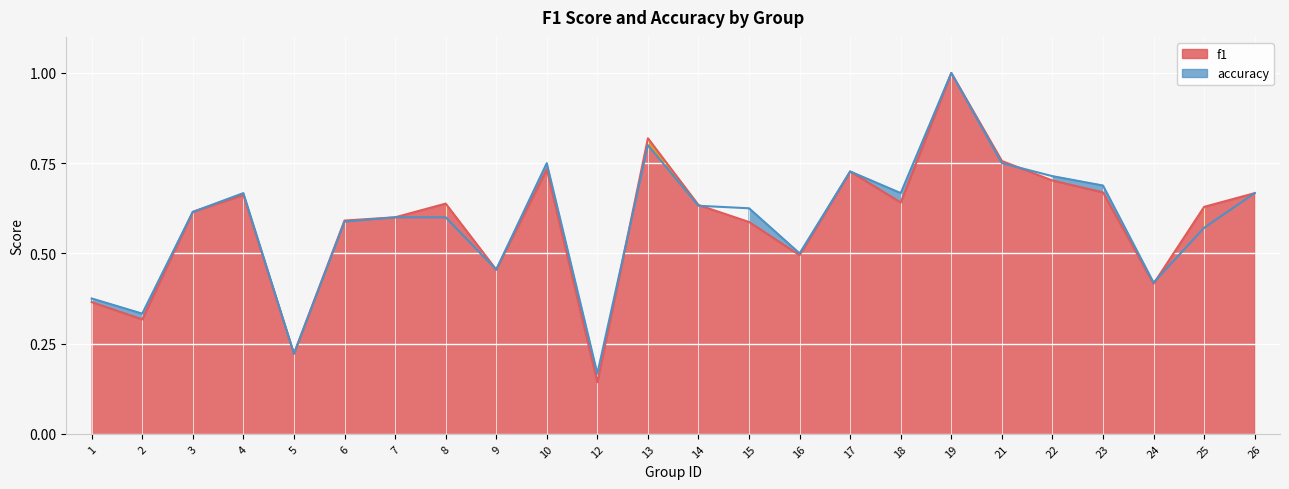

List the series in order of their peak value, lowest first.

f1, accuracy